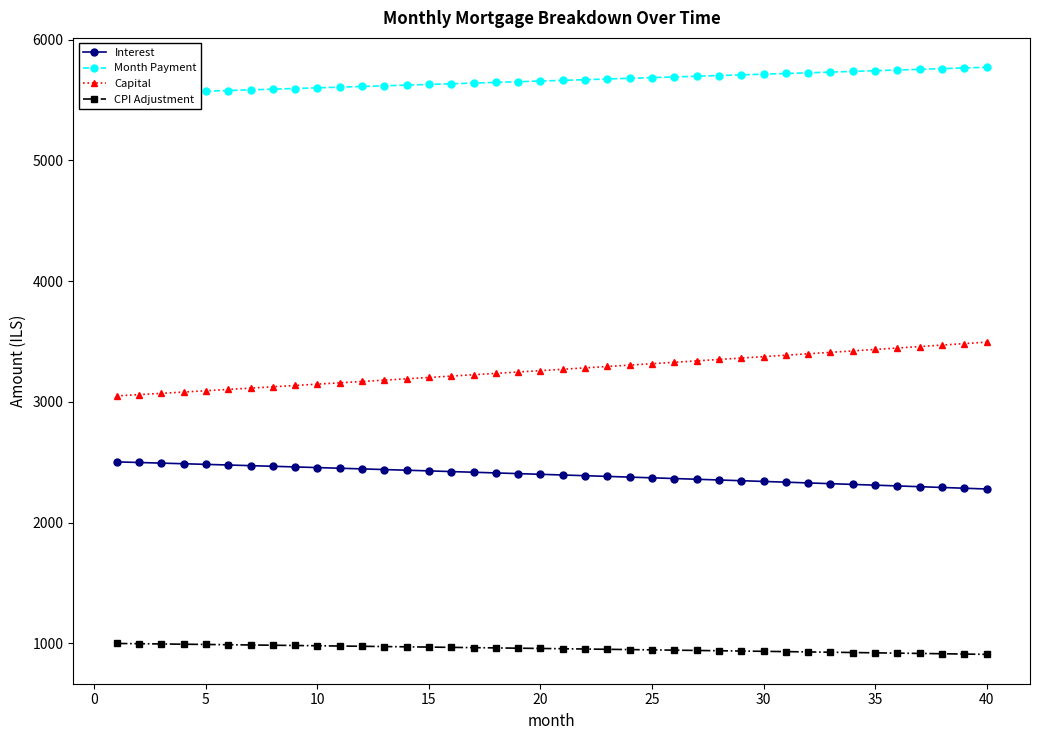

What is the highest value of the Capital series?

3494.5